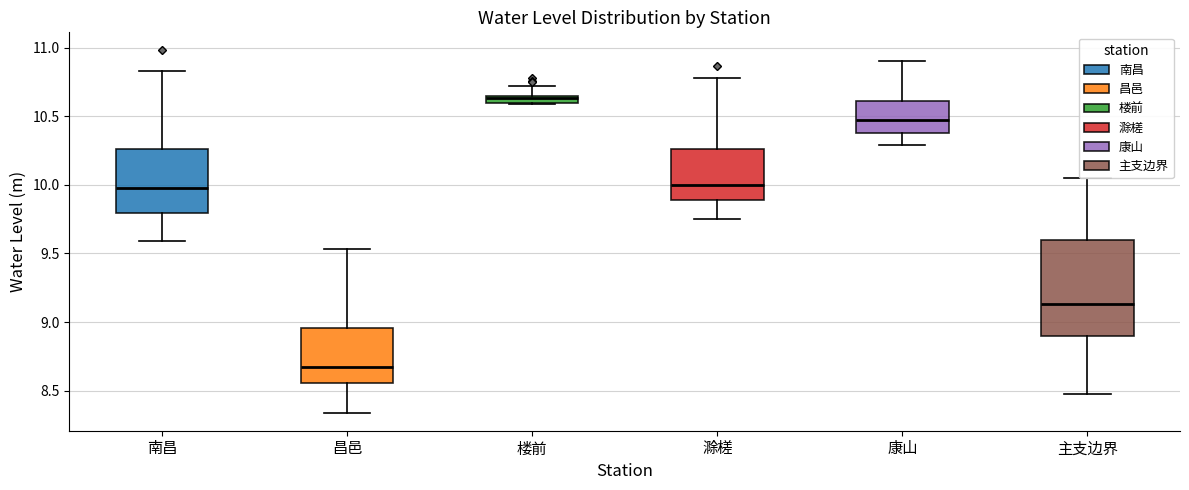

Which box has the highest median line?

楼前